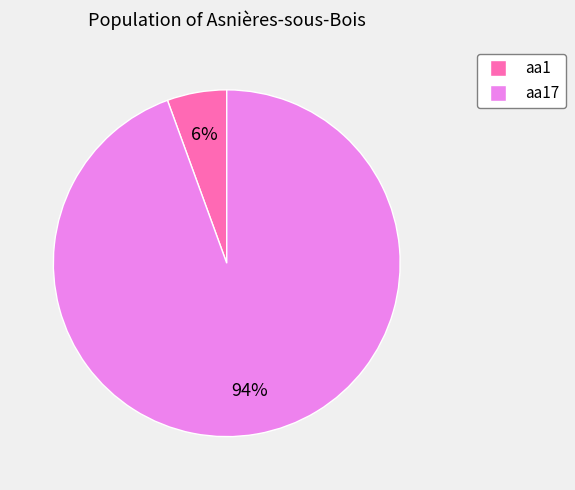

Which has a higher value, aa1 or aa17?

aa17